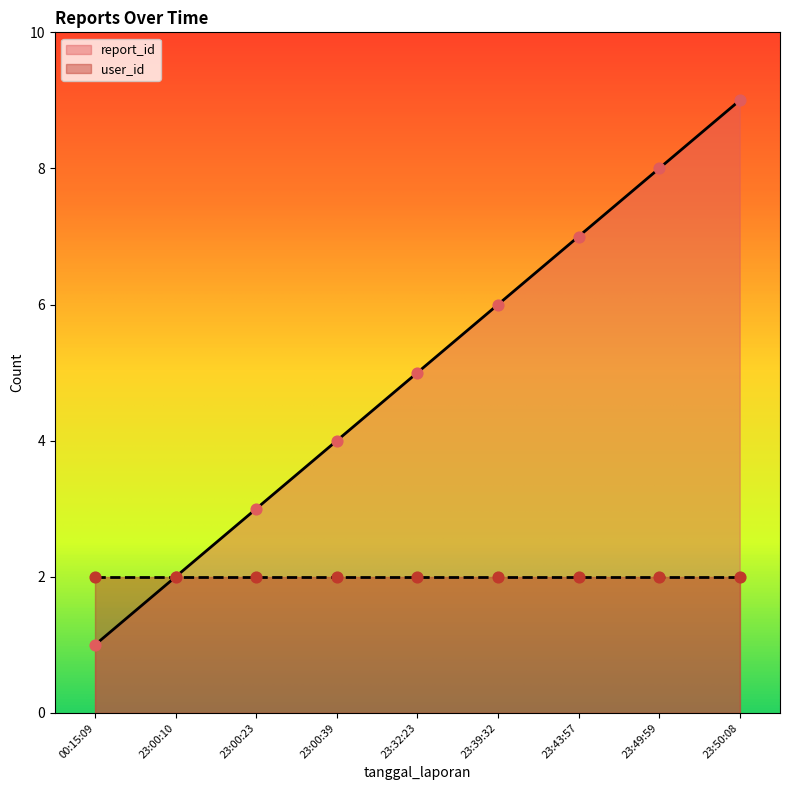

Which category has the lowest value in the report_id series?

00:15:09